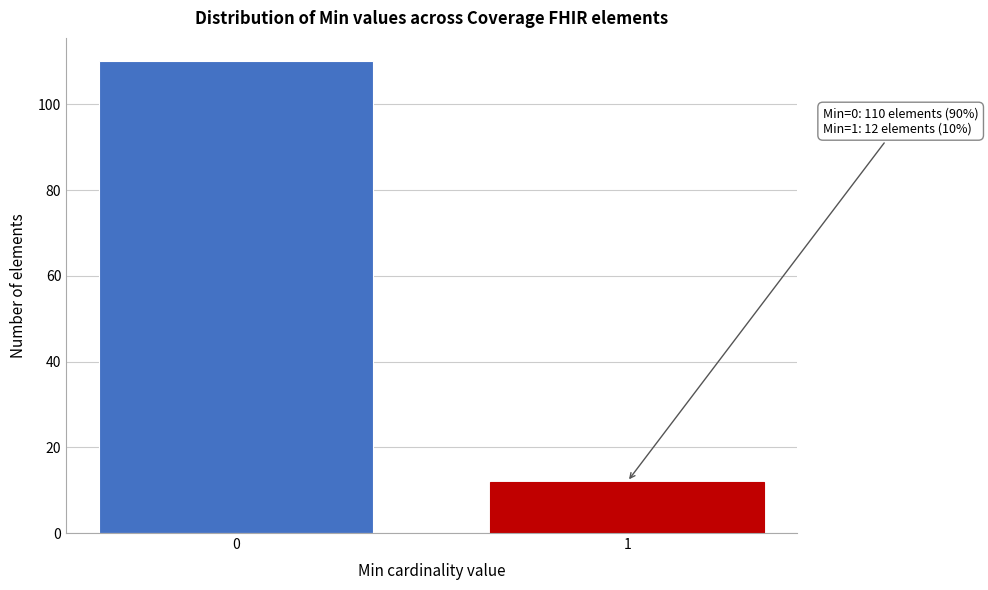

Reading right to left, list all the values displayed in this chart.

1=12	0=110